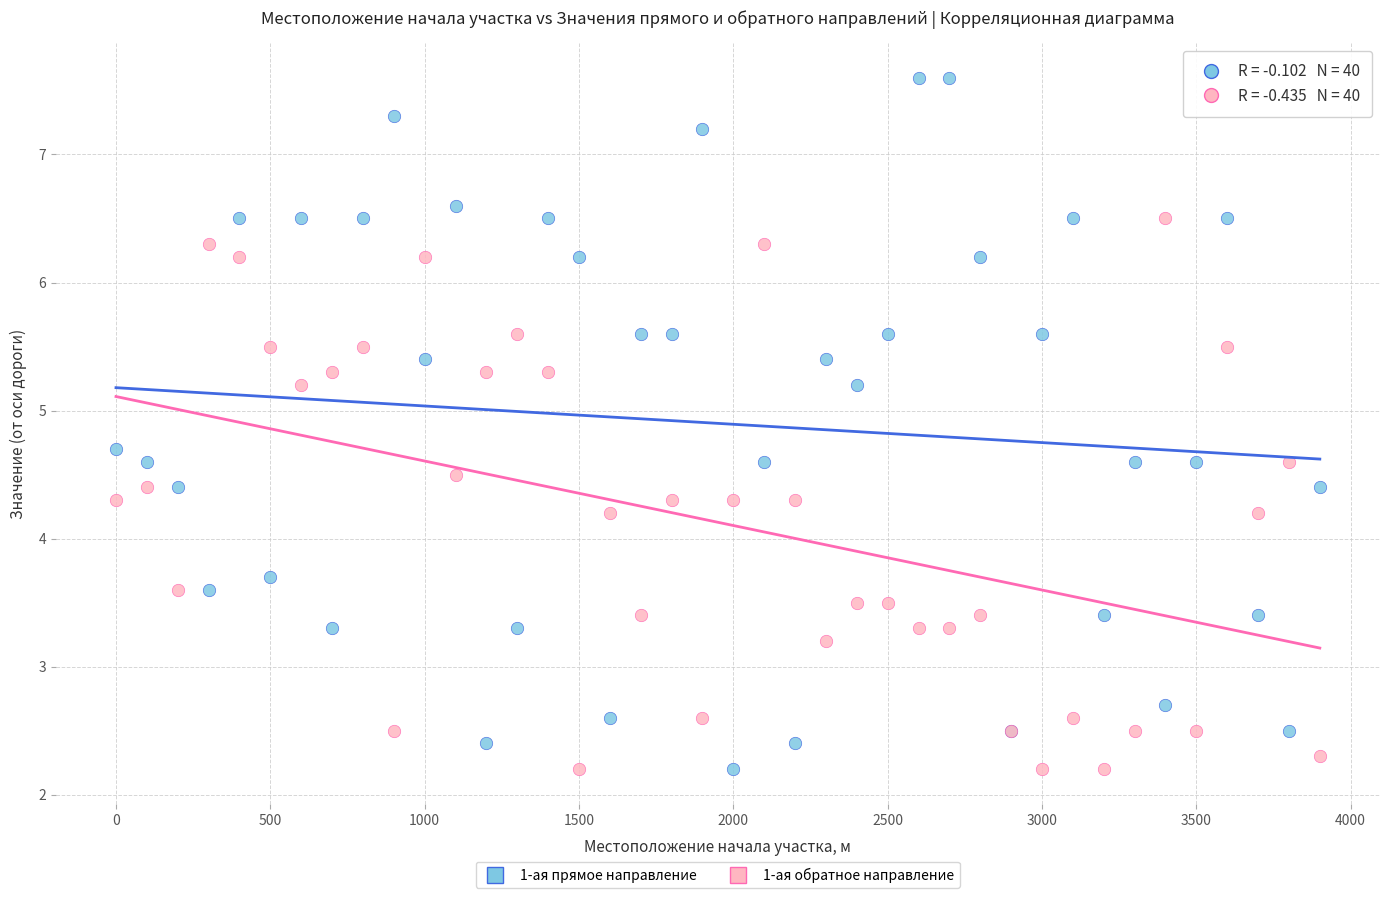

Which series contains the highest Y value?

1-ая прямое направление